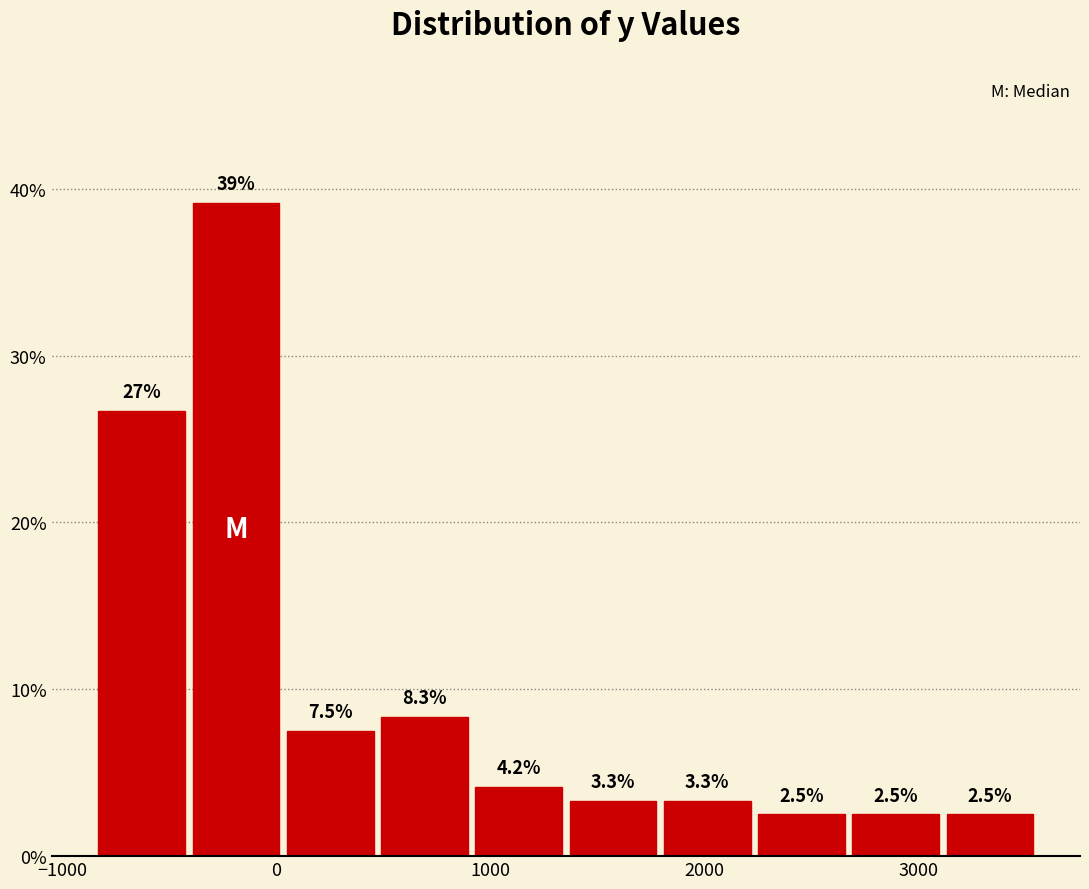

Which range on the x-axis has the tallest bar?

-400 to 0